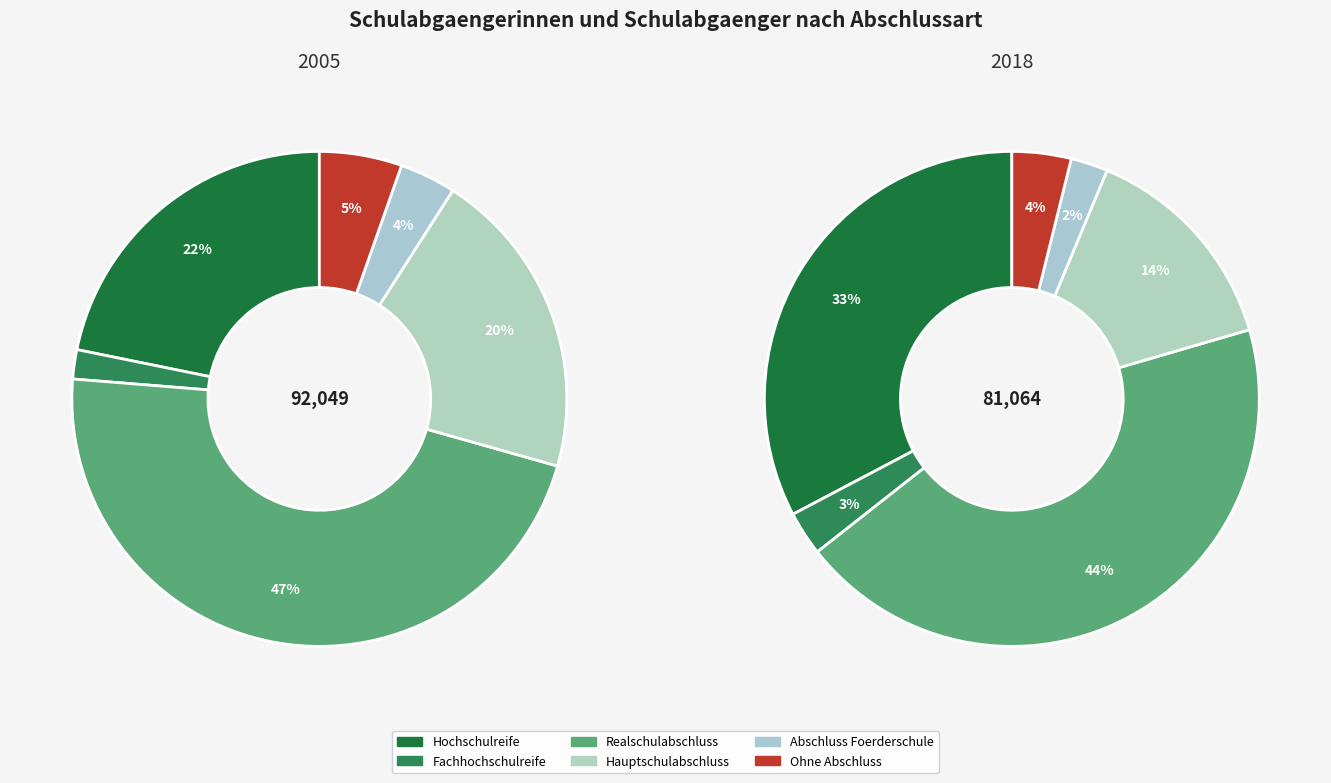

Which has a higher value, 4 or 5?

5